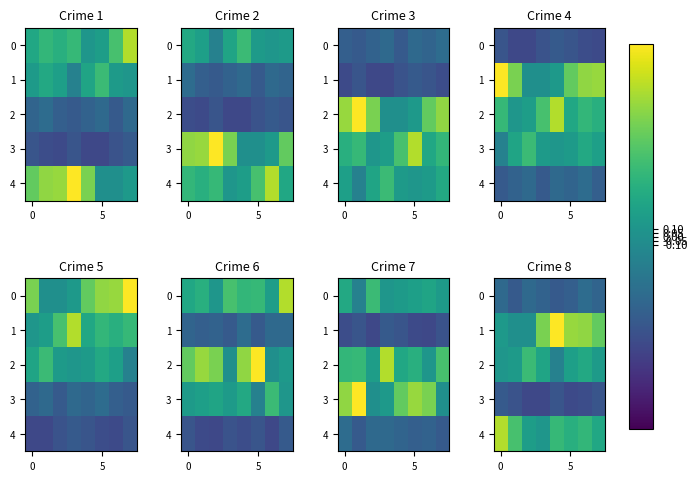

How many positive values does the 1 series have?

6